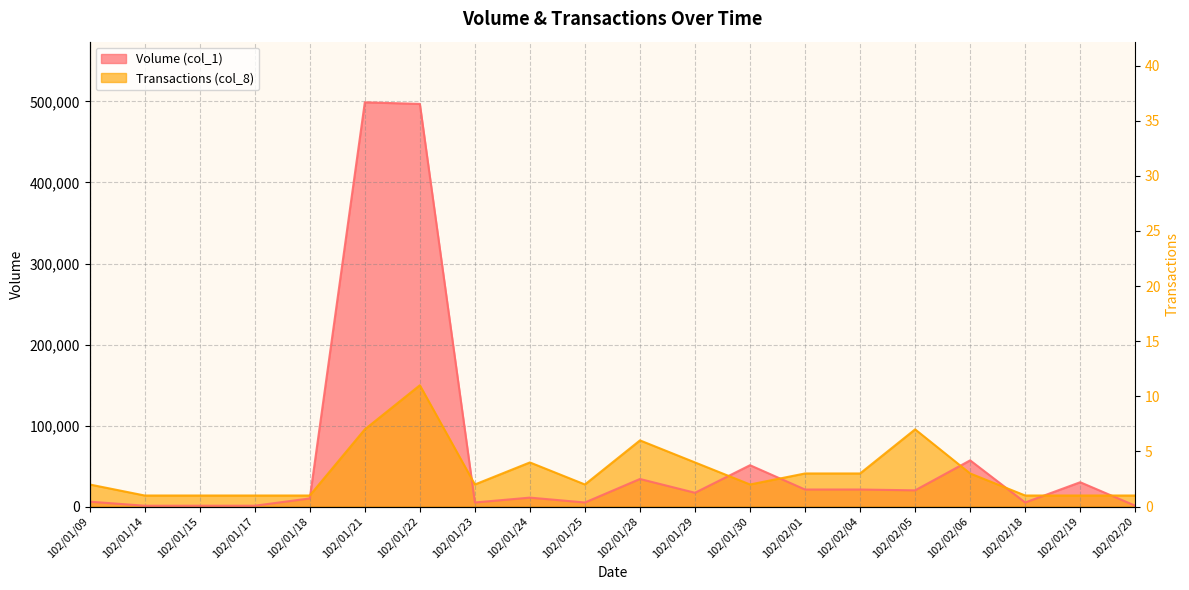

What position from the left is 102/01/21?

6